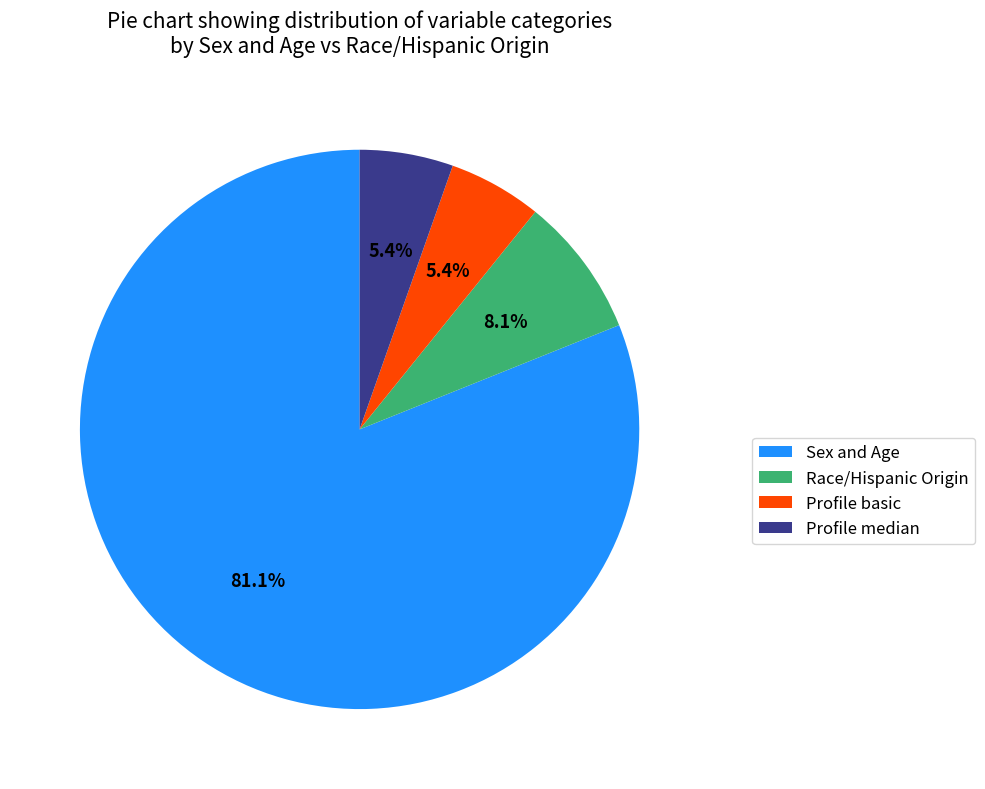

Between Profile median and Race/Hispanic Origin, which is larger?

Race/Hispanic Origin